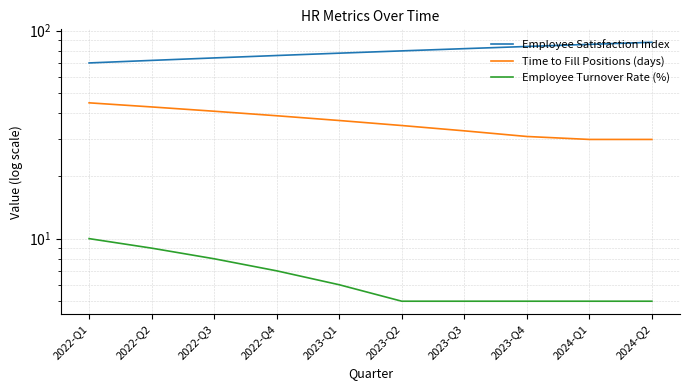

What is the difference between the Employee Satisfaction Index values at 2023-Q3 and 2023-Q1?

4